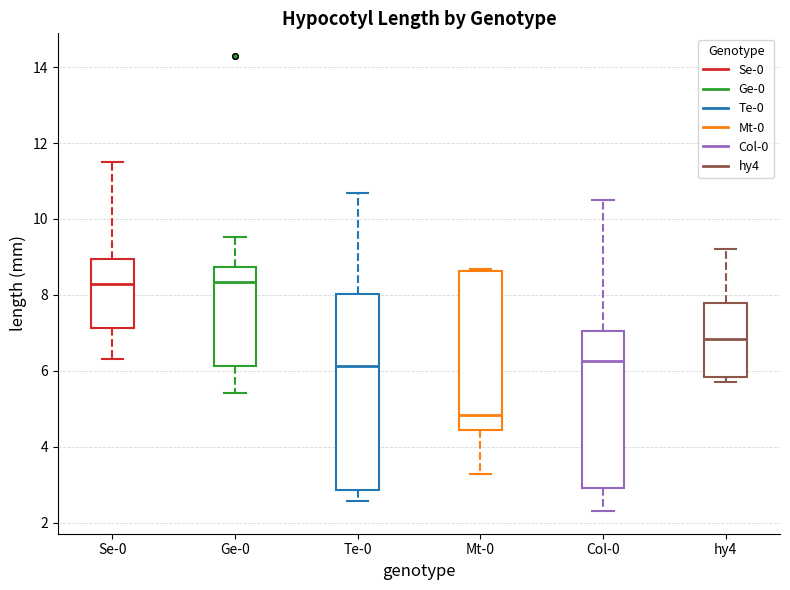

Which box is the tallest, from its lower edge to its upper edge?

Te-0